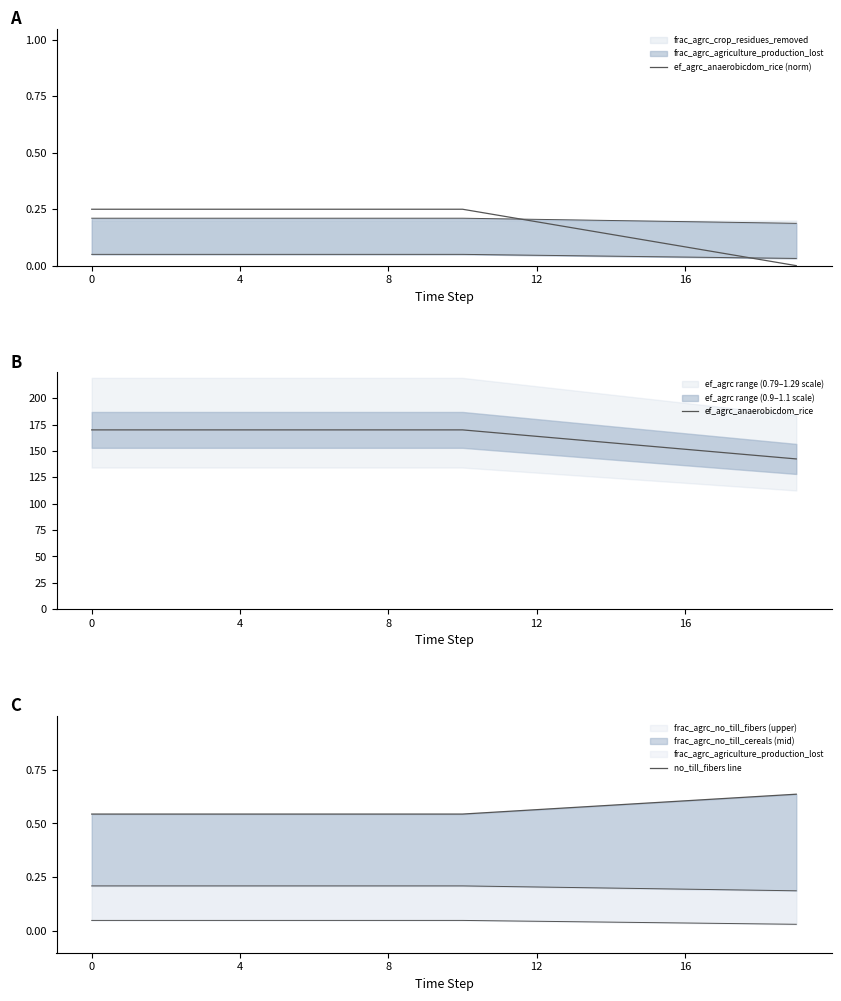

What is the greatest value displayed?

170.1